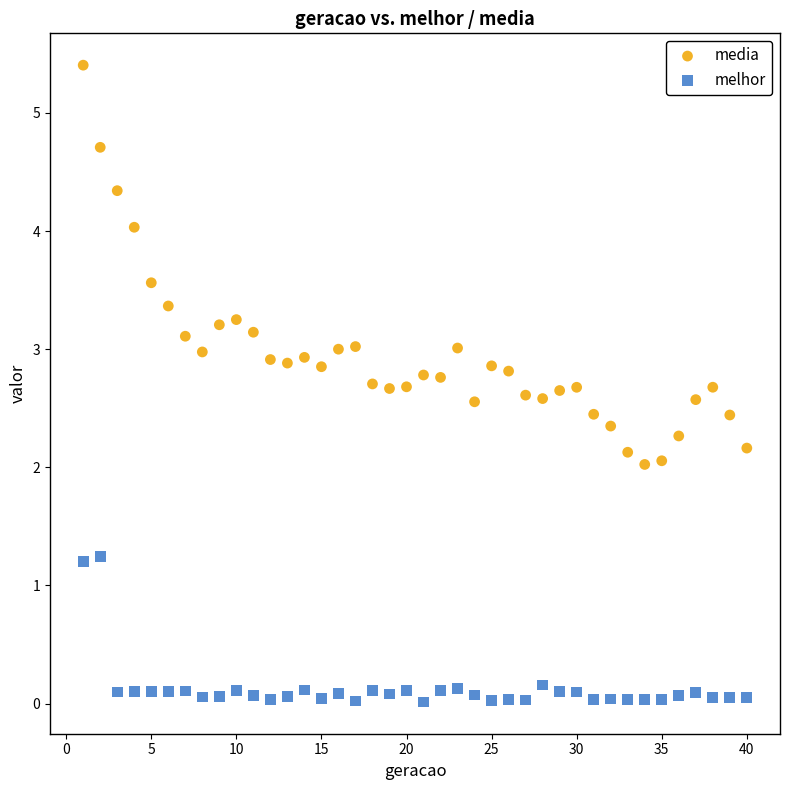

Across all data points, what is the range of Y values (max minus min)?

5.4